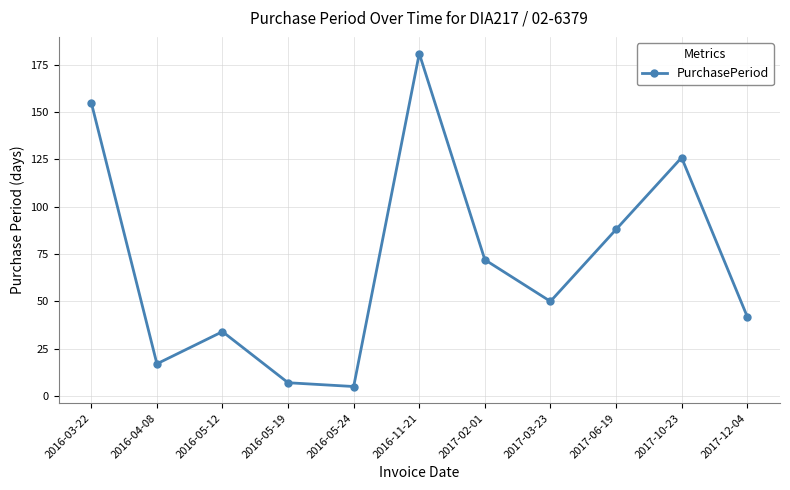

List the labels in order of value, smallest first.

2016-05-24, 2016-05-19, 2016-04-08, 2016-05-12, 2017-12-04, 2017-03-23, 2017-02-01, 2017-06-19, 2017-10-23, 2016-03-22, 2016-11-21